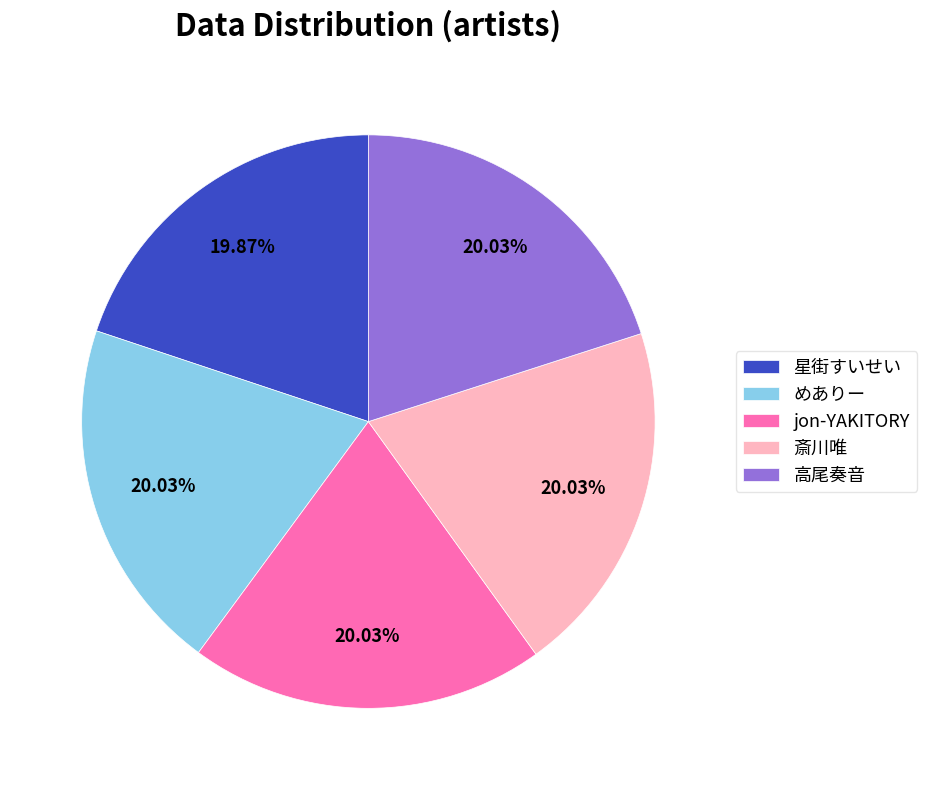

What is the ratio of the value at 星街すいせい to the value at めありー?

1.0